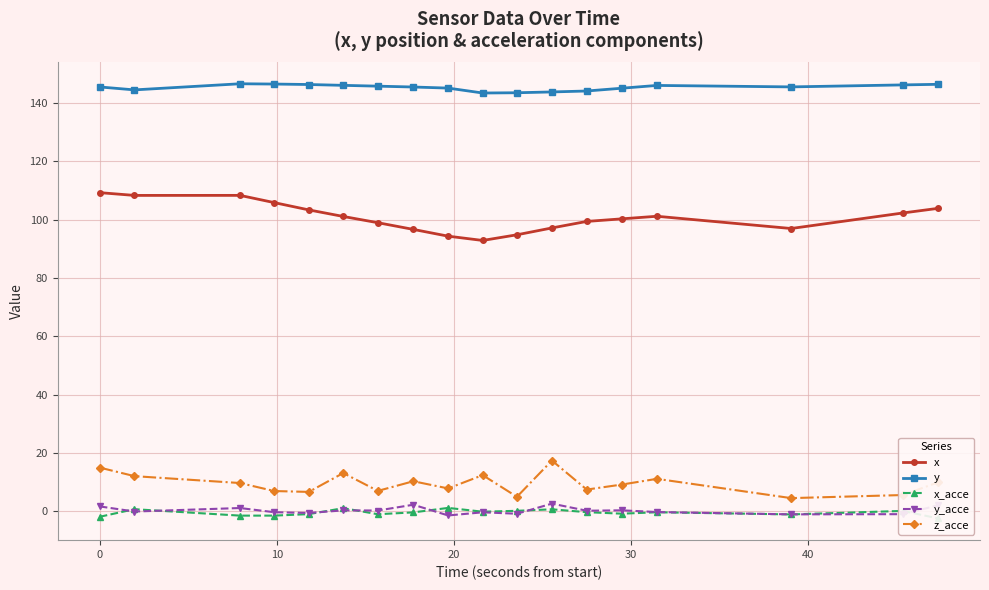

List the series in order of their peak value, highest first.

y, x, z_acce, y_acce, x_acce